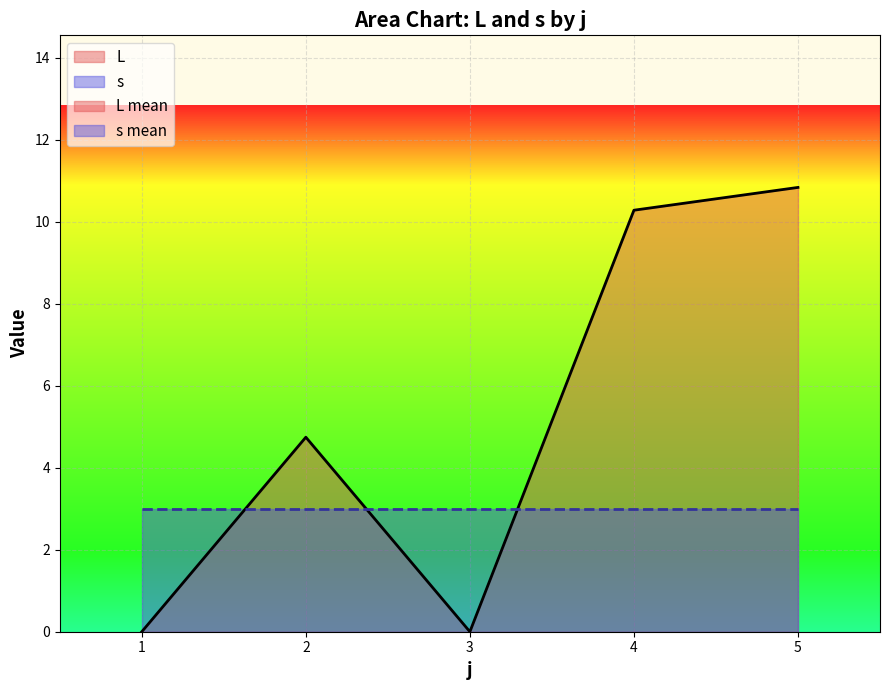

What is the sum of all values?

25.9